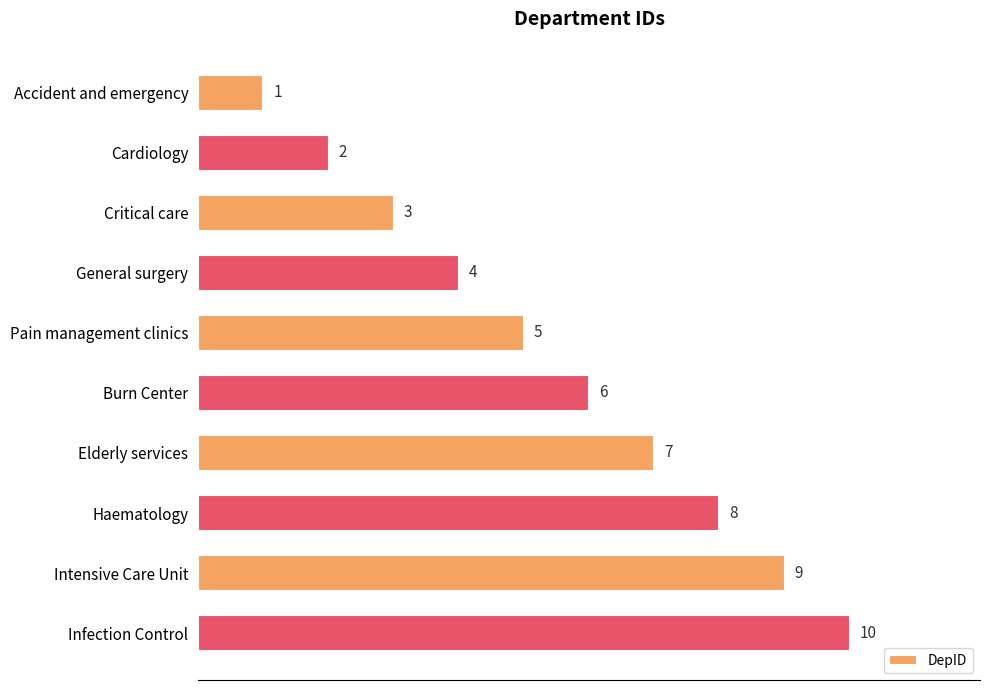

How many values are between 3 and 8?

6